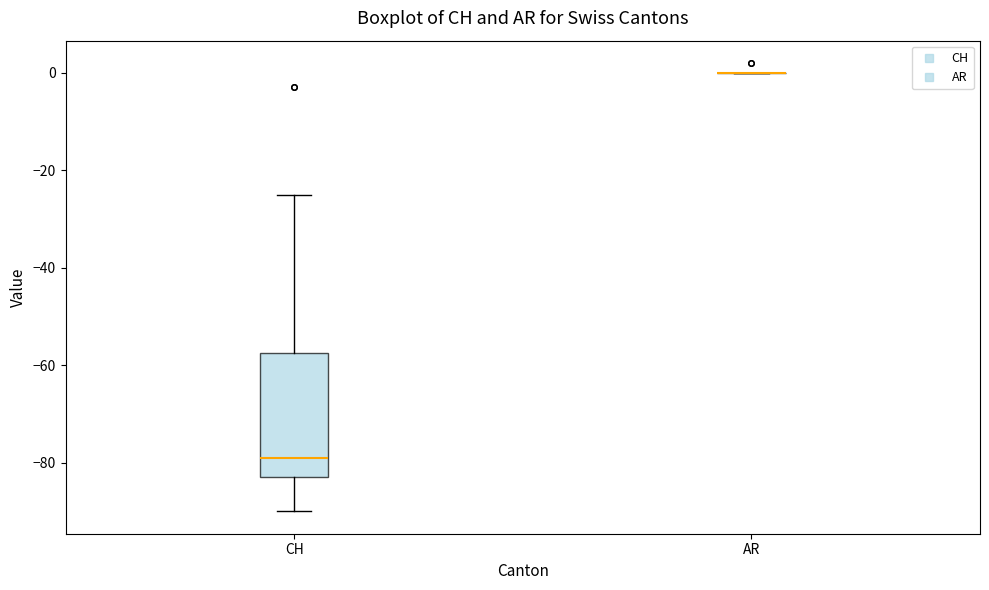

Reading left to right, read every box against the y-axis: the position of its median line, the range the box covers, and the ends of its whiskers. The values are not printed on the chart, so give them approximately, as read against the axis.

CH: median -78, box -82 to -58, whiskers -90 to -24
AR: box collapsed to a line at 0, whiskers 0 to 0